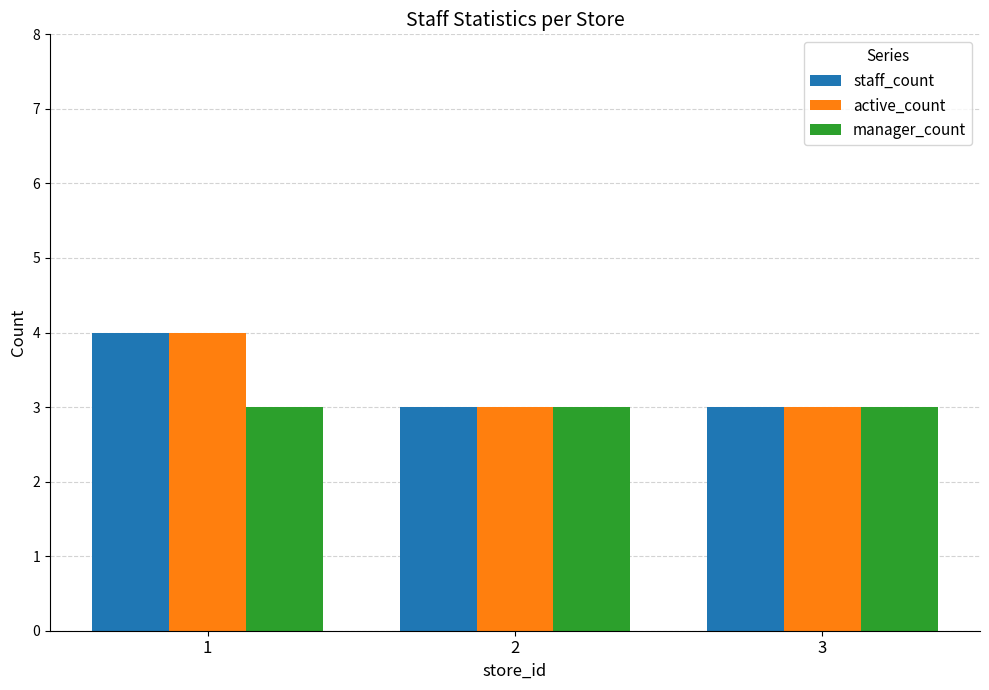

What is the maximum value shown in the chart?

4